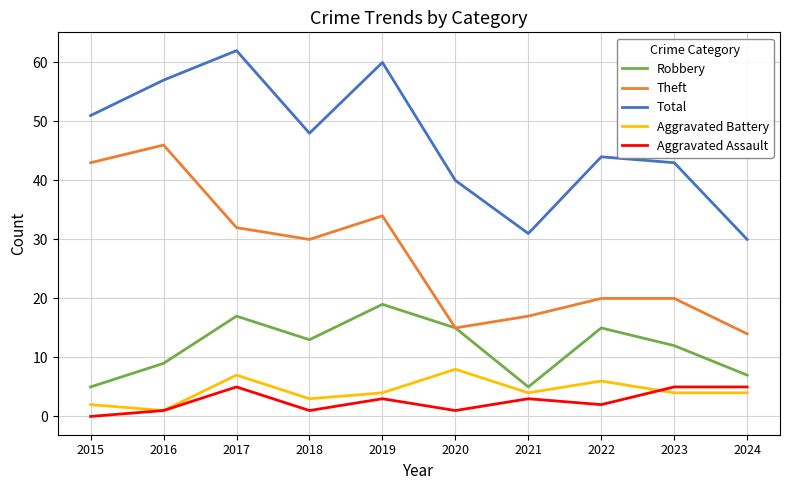

At how many categories does at least one series exceed 4?

10